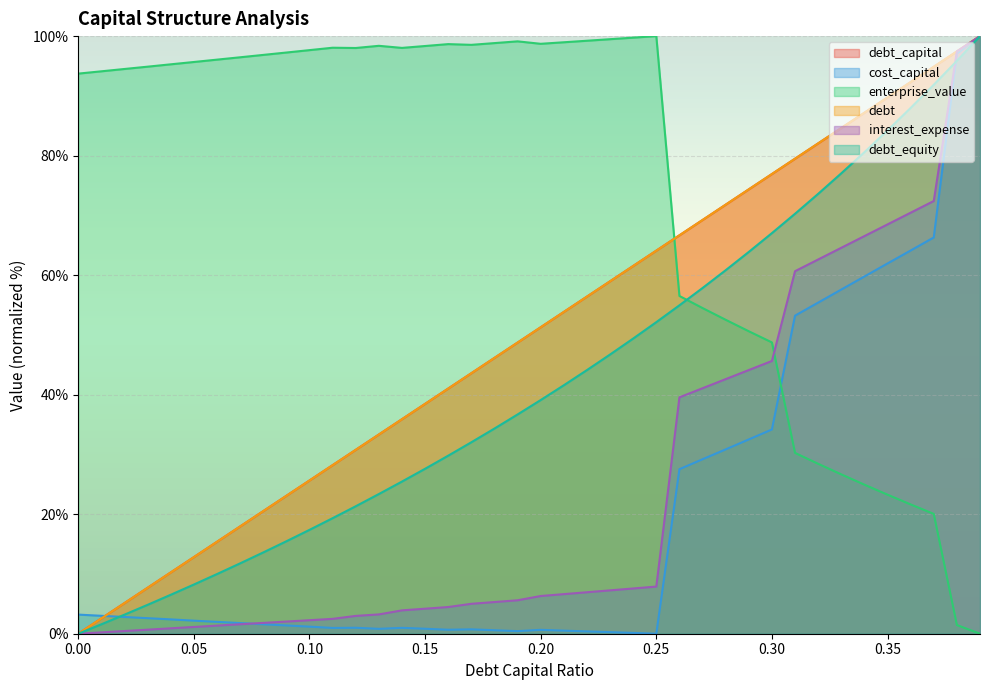

Does the chart display data point markers on the line(s)?

No